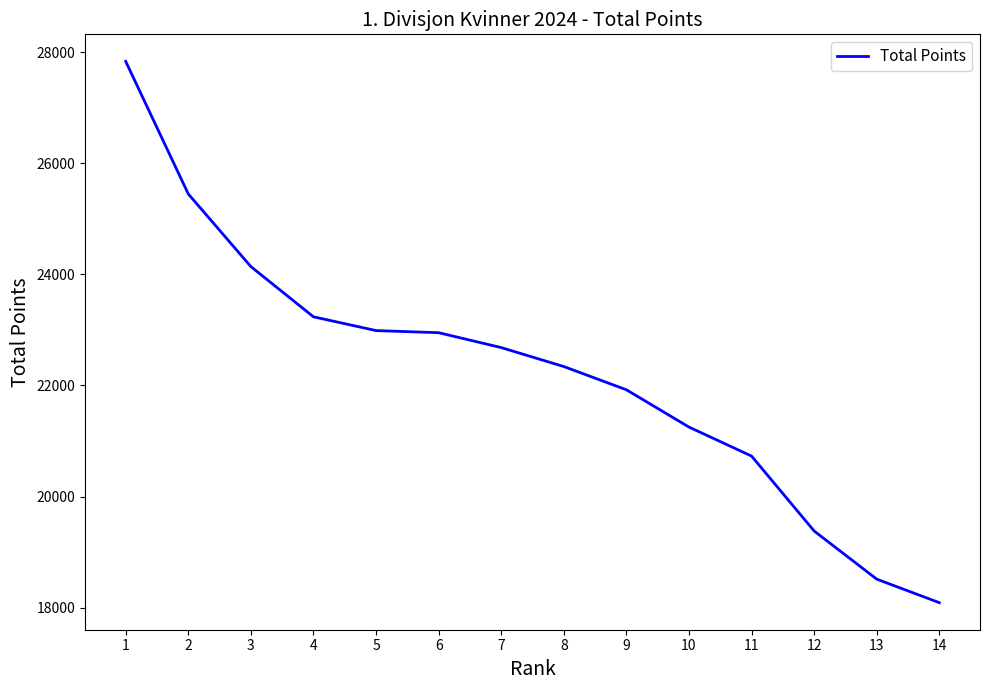

What is the minimum value shown in the chart?

18093